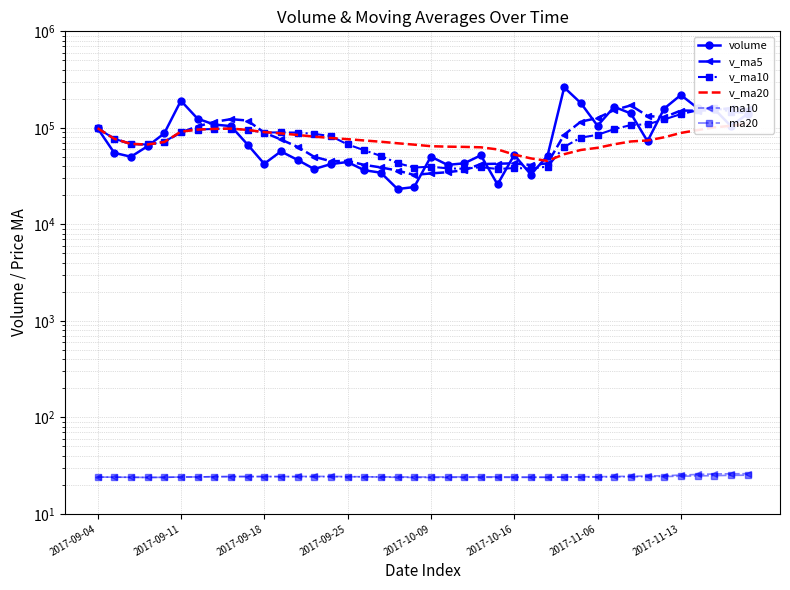

Reading right to left, transcribe all the data shown in this chart.

volume: 139052.0	104405.0	157336.9	160408.6	218863.4	158377.2	72641.1	140877.7	165122.6	105010.0	180471.4	262215.1	51346.3	32785.9	52363.9	25913.1	51901.0	42897.9	41294.7	50277.0	24339.7	23212.0	34273.7	36381.7	44241.2	42090.8	37396.9	46517.2	56976.0	42388.4	67156.1	104221.4	108107.9	124453.2	190923.8	87543.3	64495.1	50170.2	55068.5	99075.6
v_ma5: 156013.2	159878.2	153525.5	150233.6	151176.4	128405.7	132824.6	170739.4	152833.1	126365.7	115836.5	84924.8	42862.0	41172.3	42874.1	42456.7	42142.1	36404.3	34679.4	33696.8	32489.6	36039.8	38876.8	41325.5	45444.4	45073.8	50086.9	63451.8	75770.0	89265.4	118972.5	123049.9	115104.7	103517.1	89640.2	71270.5	67202.3	68104.8	77072.1	99075.6
v_ma10: 142209.5	146351.4	162132.4	151533.4	138771.1	122121.1	108874.7	106800.7	97002.7	84619.9	79146.6	63533.4	39633.1	37925.9	38285.5	37473.2	39091.0	37640.5	38002.5	39570.6	38781.7	43063.4	51164.3	58547.7	67354.9	82023.2	86568.4	89278.2	89643.5	89452.8	95121.5	98228.8	97479.7	95961.4	91212.8	71270.5	67202.3	68104.8	77072.1	99075.6
v_ma20: 110678.0	104942.4	100882.8	94729.6	88528.3	79797.1	73982.8	72220.6	67502.6	62095.3	58964.2	53298.4	45398.7	48236.8	52820.2	59748.2	62829.7	63459.4	63823.0	64511.7	66951.6	69194.4	71748.9	73953.4	76301.6	78438.9	81035.2	84392.1	87548.3	90327.6	95121.5	98228.8	97479.7	95961.4	91212.8	71270.5	67202.3	68104.8	77072.1	99075.6
ma10: 26.0	26.0	25.9	25.6	25.2	24.8	24.6	24.5	24.4	24.2	24.2	24.1	23.9	23.8	23.8	23.9	23.9	23.9	23.9	23.8	23.8	23.9	24.0	24.2	24.3	24.4	24.4	24.4	24.3	24.3	24.3	24.3	24.2	24.1	24.1	23.9	23.8	23.9	24.0	24.0
ma20: 25.1	25.0	24.9	24.7	24.5	24.4	24.3	24.2	24.1	24.0	24.0	24.0	24.0	24.0	24.1	24.1	24.1	24.1	24.1	24.1	24.1	24.1	24.1	24.2	24.2	24.2	24.2	24.3	24.3	24.3	24.3	24.3	24.2	24.1	24.1	23.9	23.8	23.9	24.0	24.0